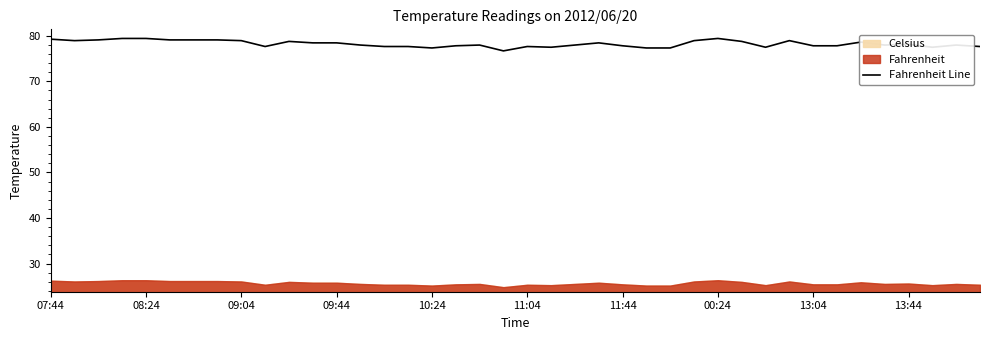

How many data points does each series have?

40